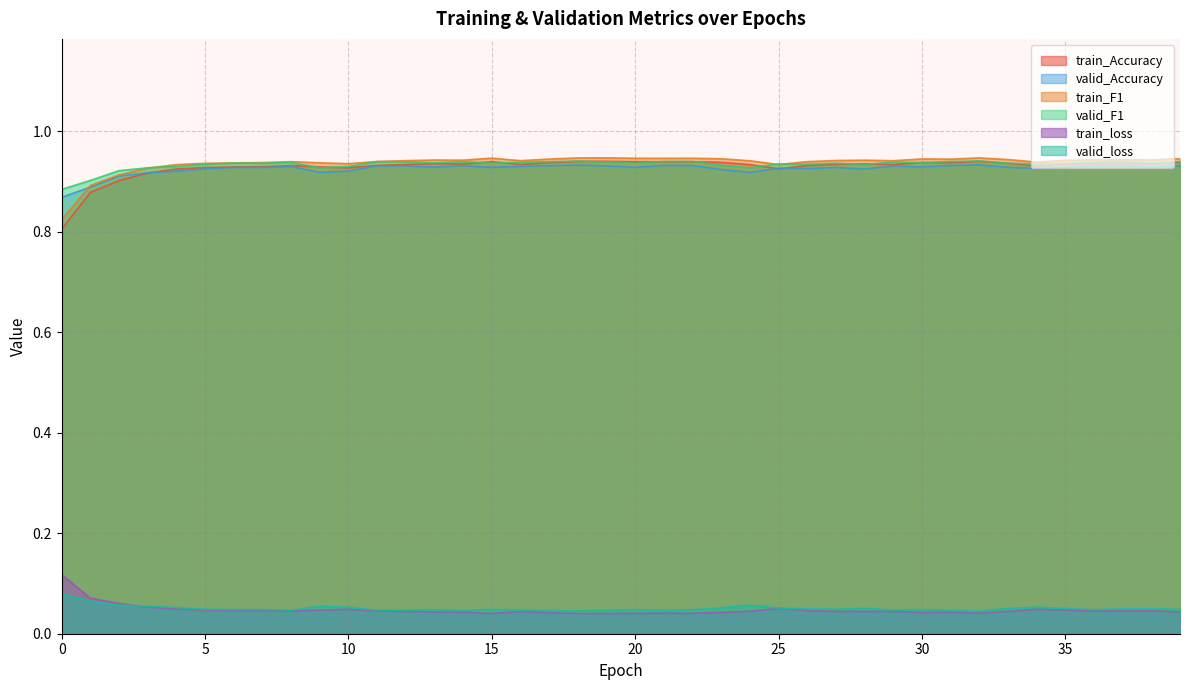

What is the spread (max minus min) of values at 32?

0.9